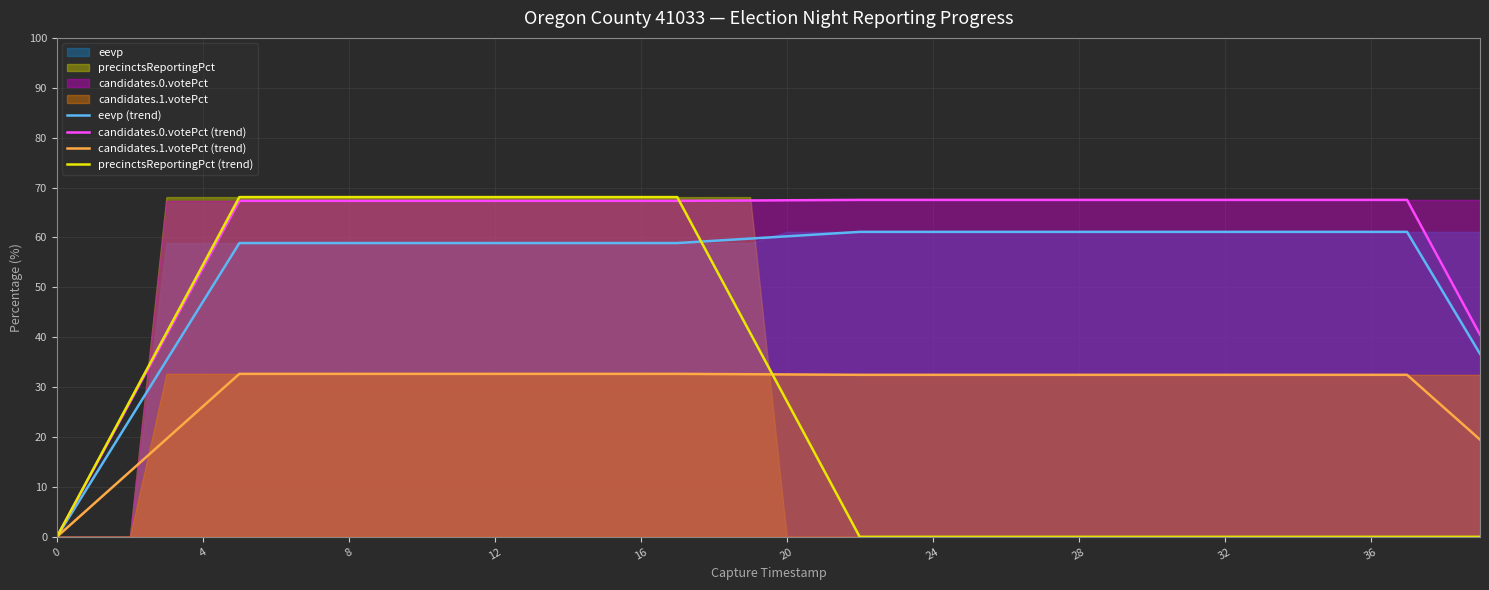

Is it true that eevp (trend) equals 58.9 at 17?

True